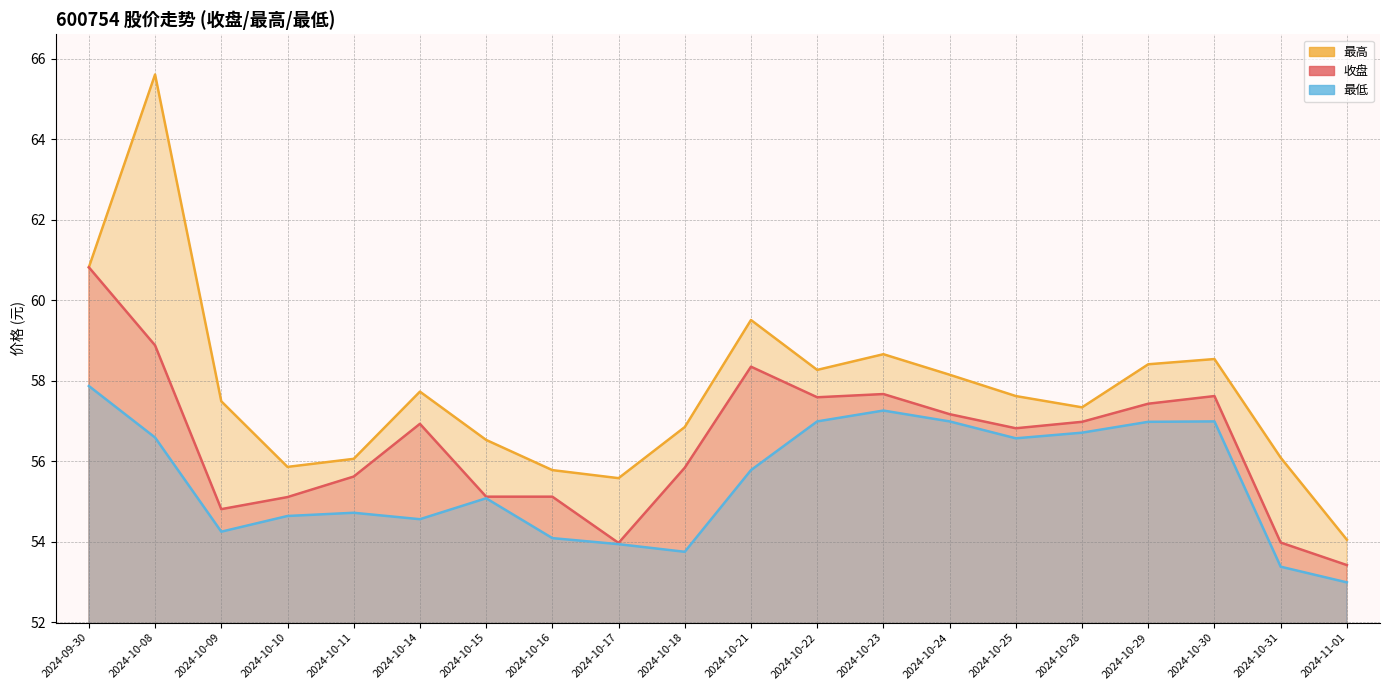

The value of 收盘 at 2024-10-23 is 83.4. True or false?

False